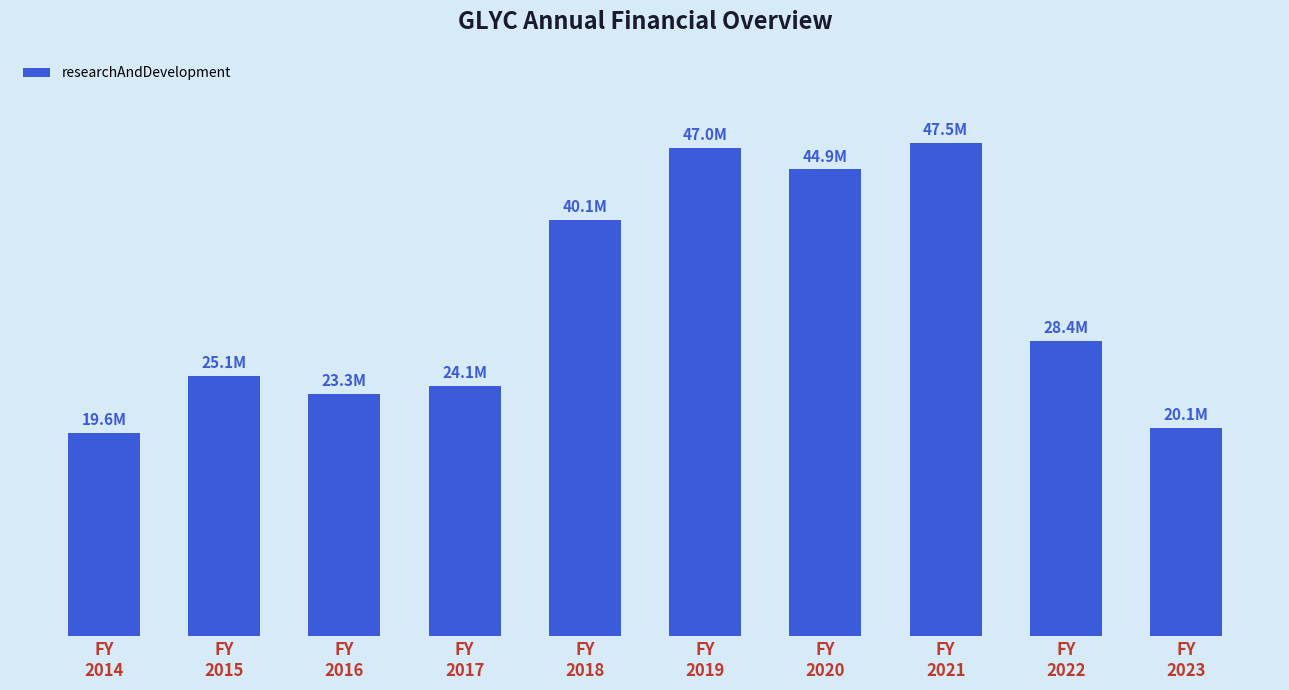

Does the chart contain stacked bars?

No